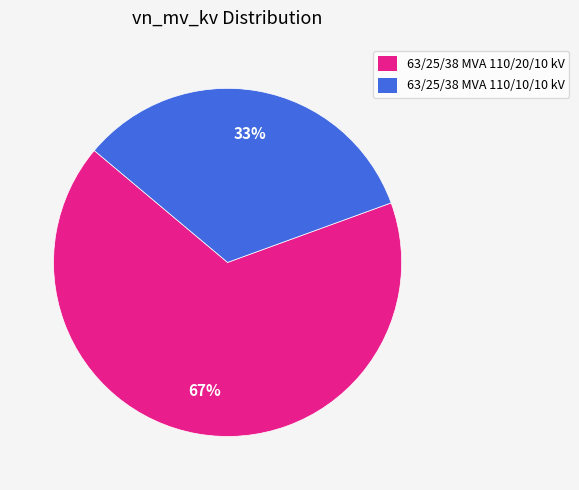

What is the ratio of the value at 63/25/38 MVA 110/20/10 kV to the value at 63/25/38 MVA 110/10/10 kV?

2.0